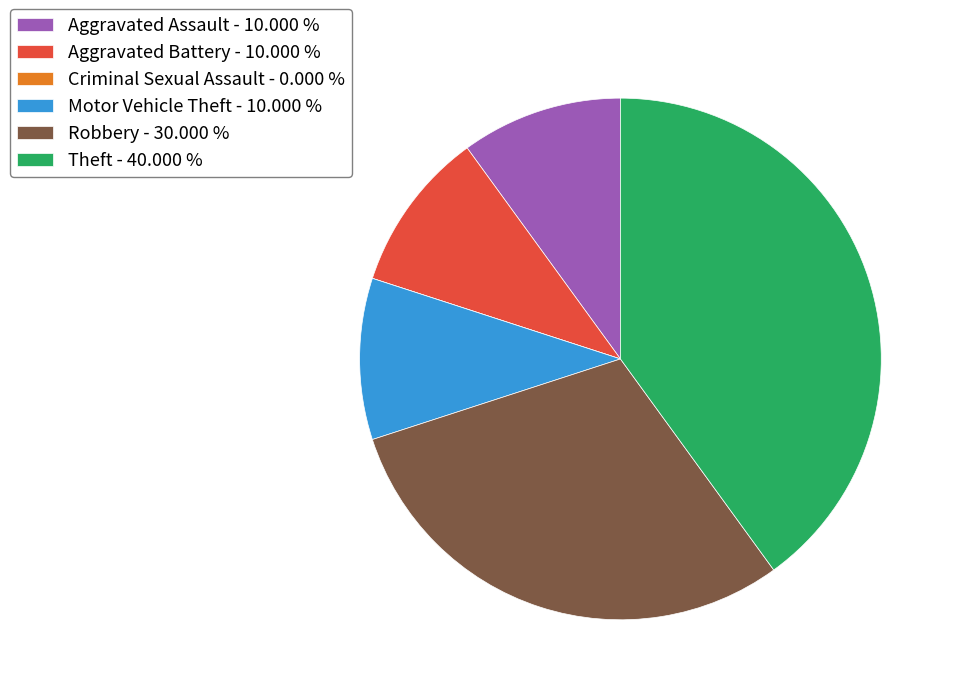

What is the ratio of the value at Aggravated Battery - 10.000 % to the value at Aggravated Assault - 10.000 %?

1.0